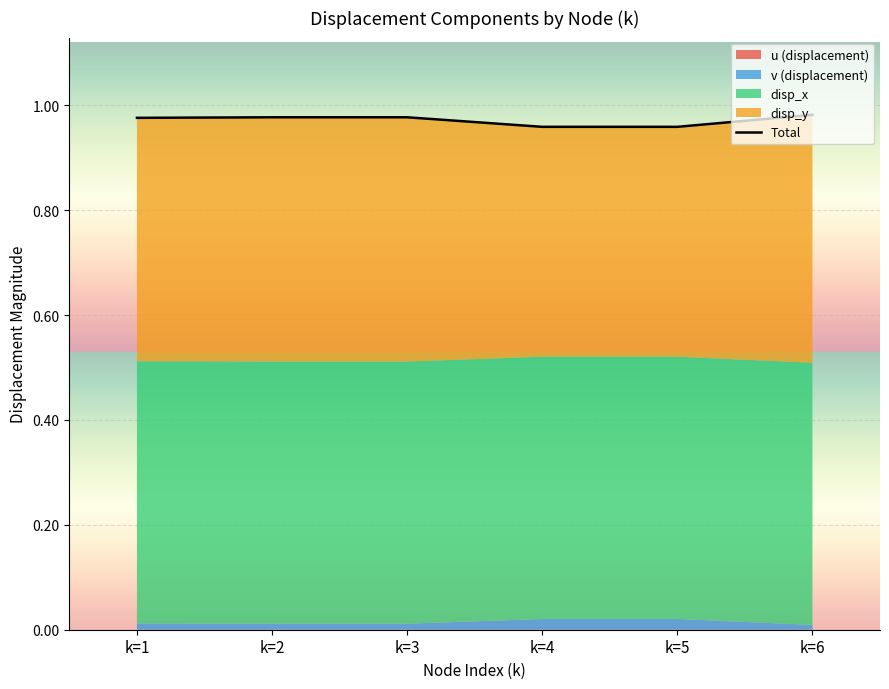

How many categories are shown in the chart?

6